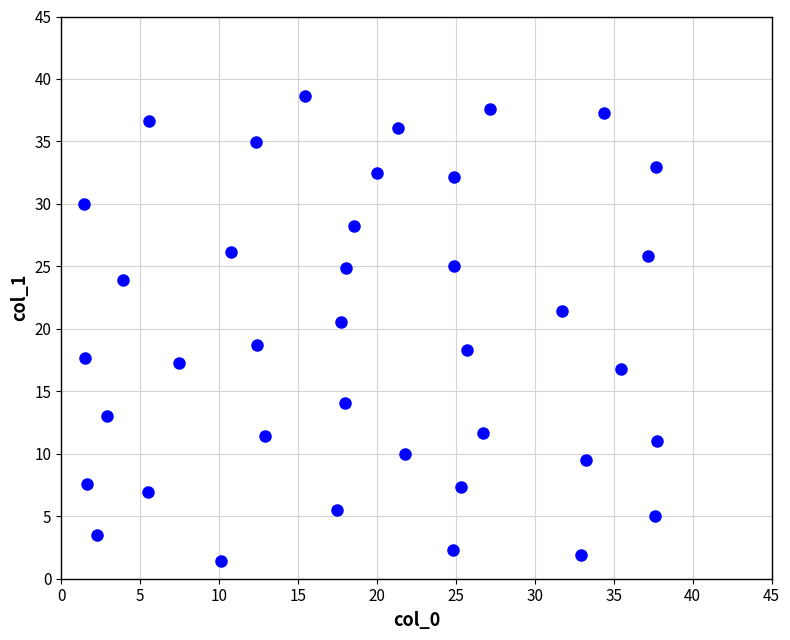

What Y value in the scatter plot is closest to 20?

20.5